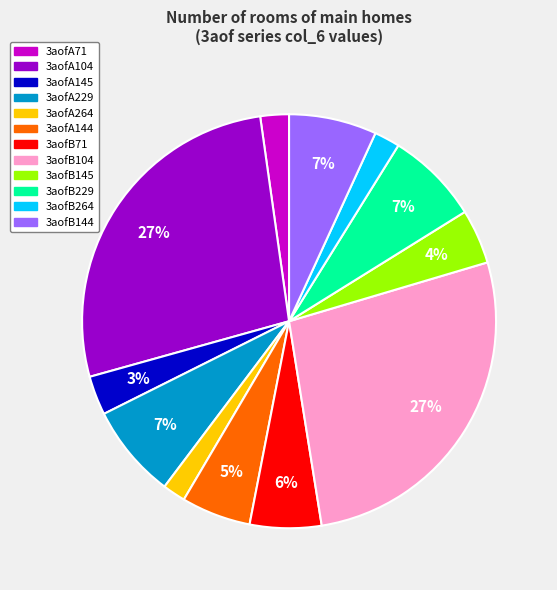

Count the number of slices in the pie.

12